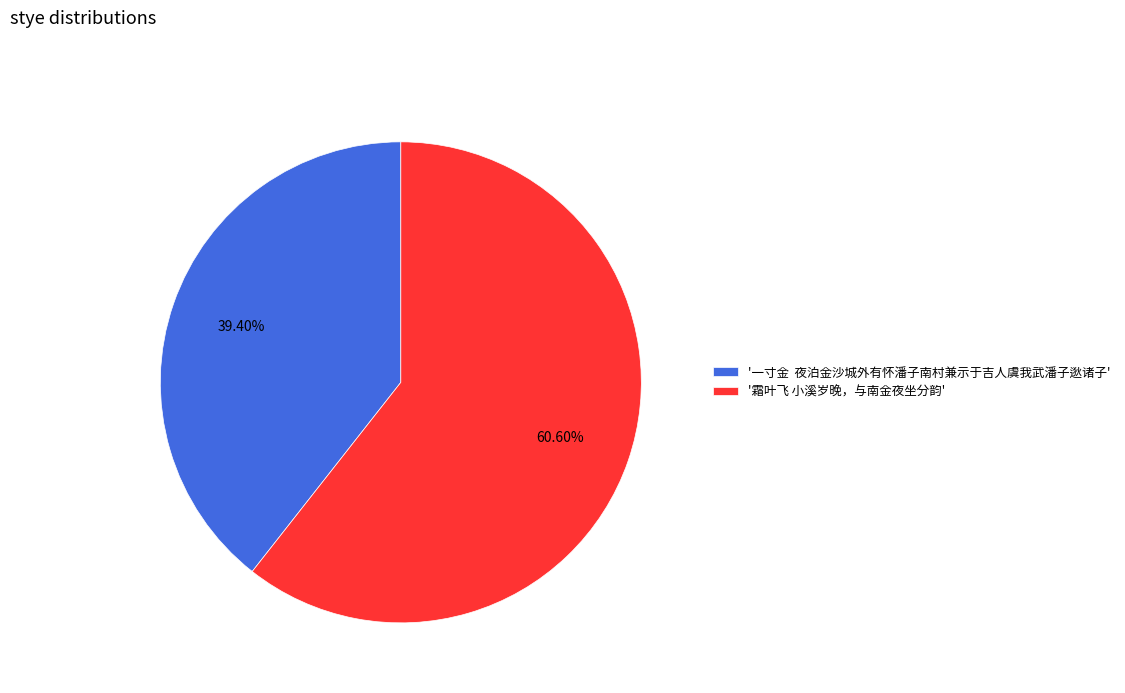

What is the smallest slice in the pie chart?

'一寸金 夜泊金沙城外有怀潘子南村兼示于吉人虞我武潘子逖诸子'